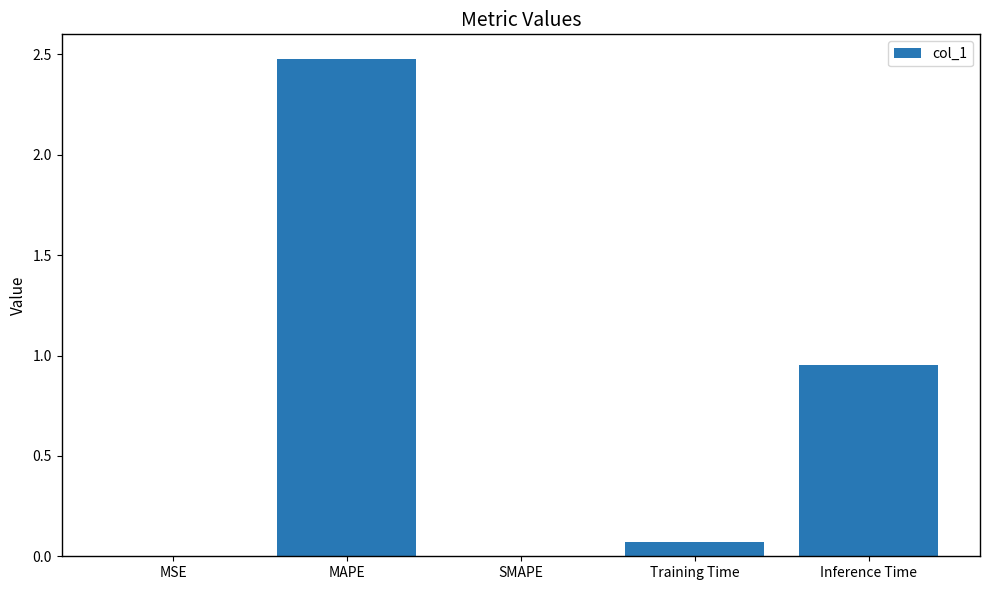

Which has a higher value, MAPE or SMAPE?

MAPE